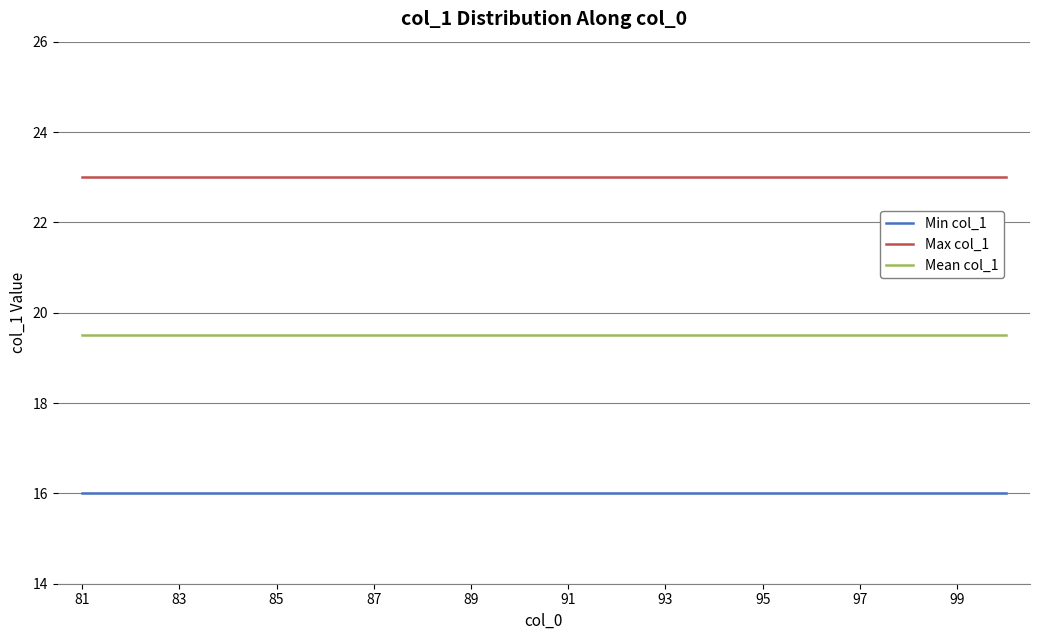

Rank the series by their average value, from lowest to highest.

Min col_1, Mean col_1, Max col_1